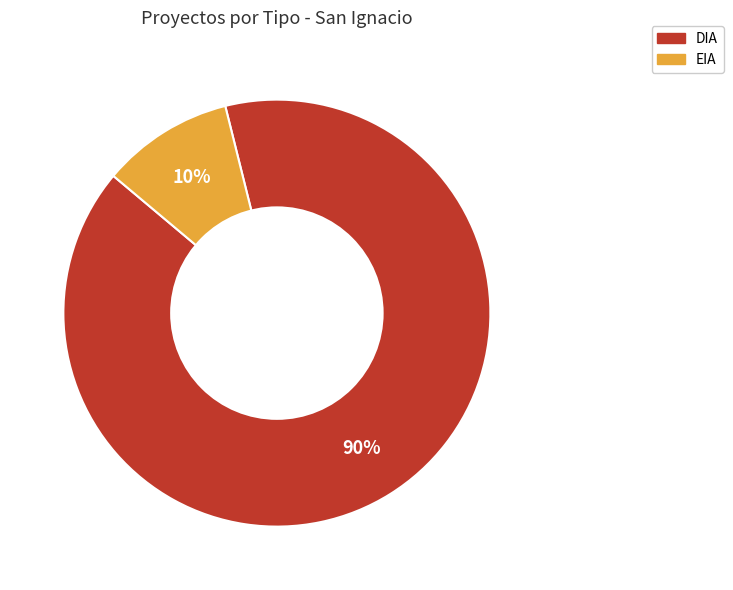

To the nearest percent, what is the average slice percentage?

50%